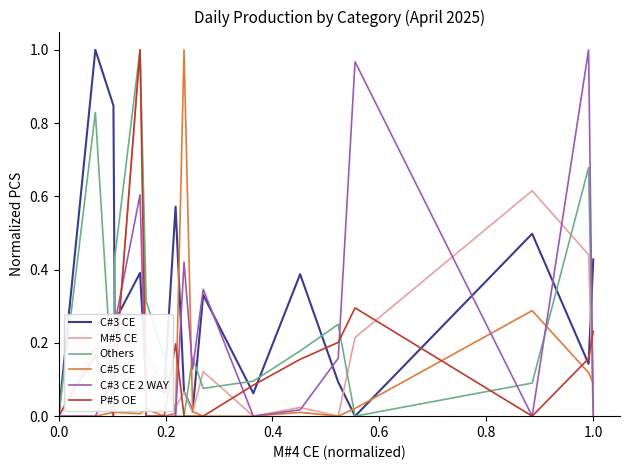

Which series has the widest spread of values?

C#3 CE